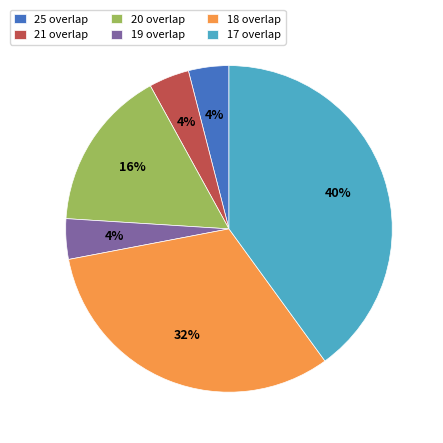

Between 19 overlap and 20 overlap, which is larger?

20 overlap